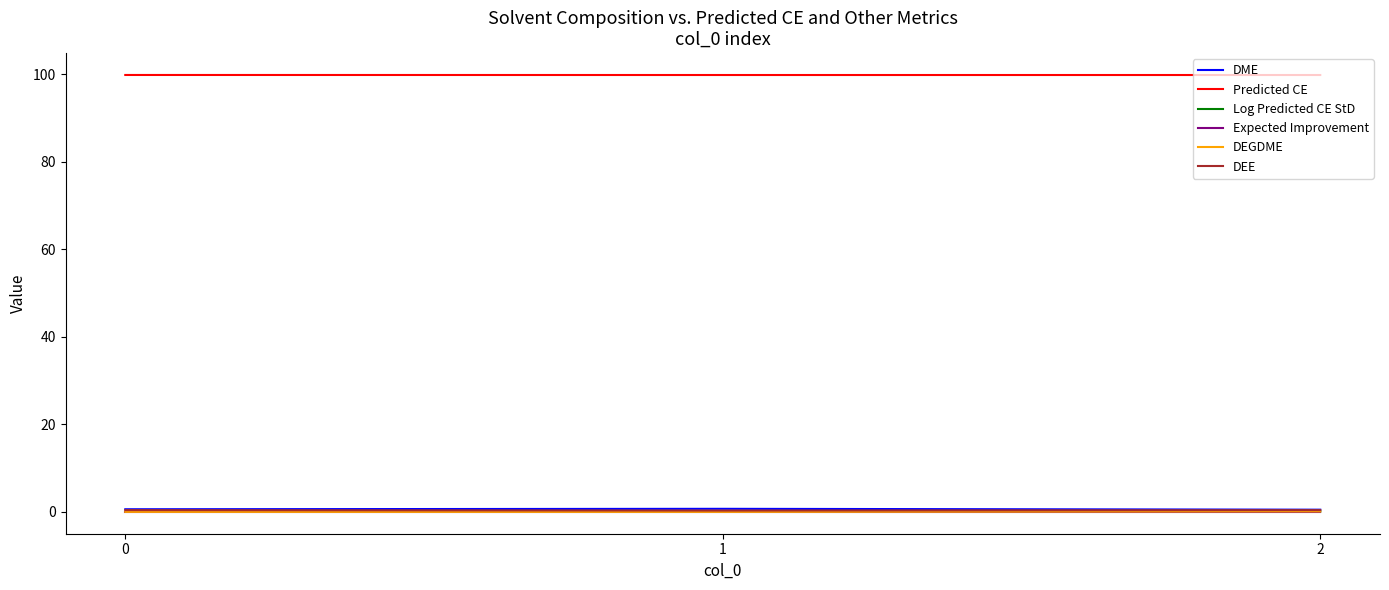

What is the greatest value displayed?

99.9